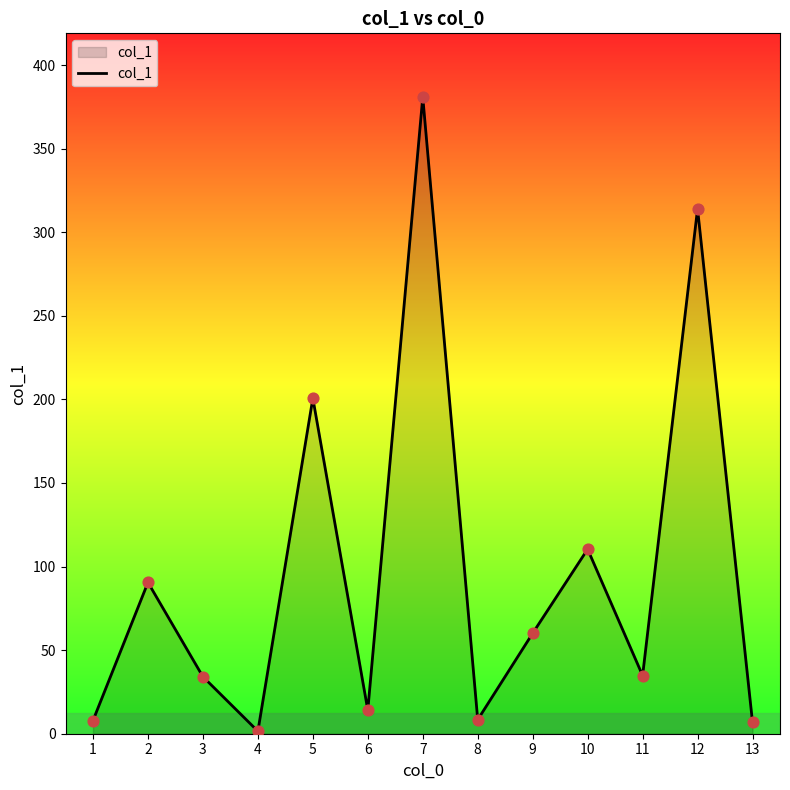

What is the change in value from 2 to 5?

+110.2